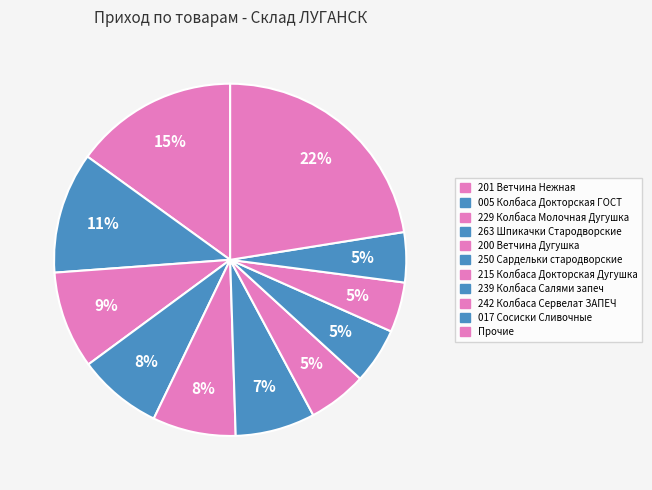

How many segments does this pie chart have?

11